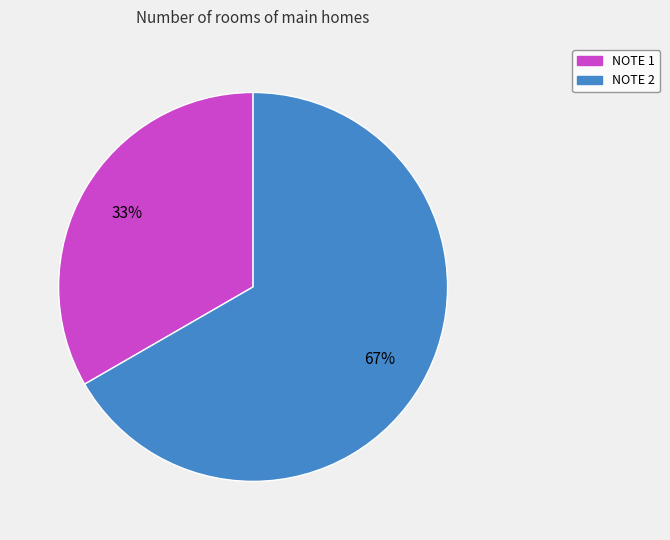

To the nearest percent, what is the combined percentage of NOTE 1 and NOTE 2?

100%